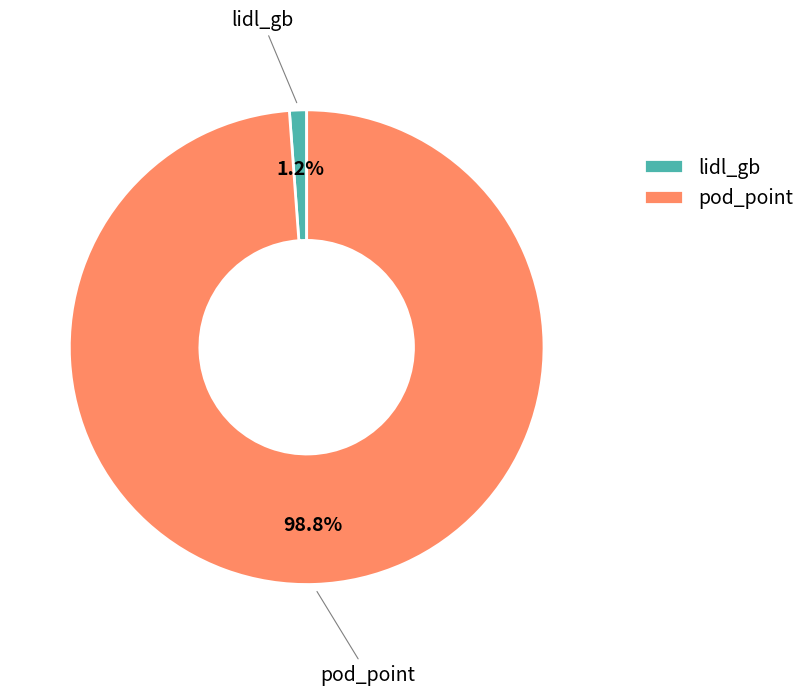

Count the number of slices in the pie.

2